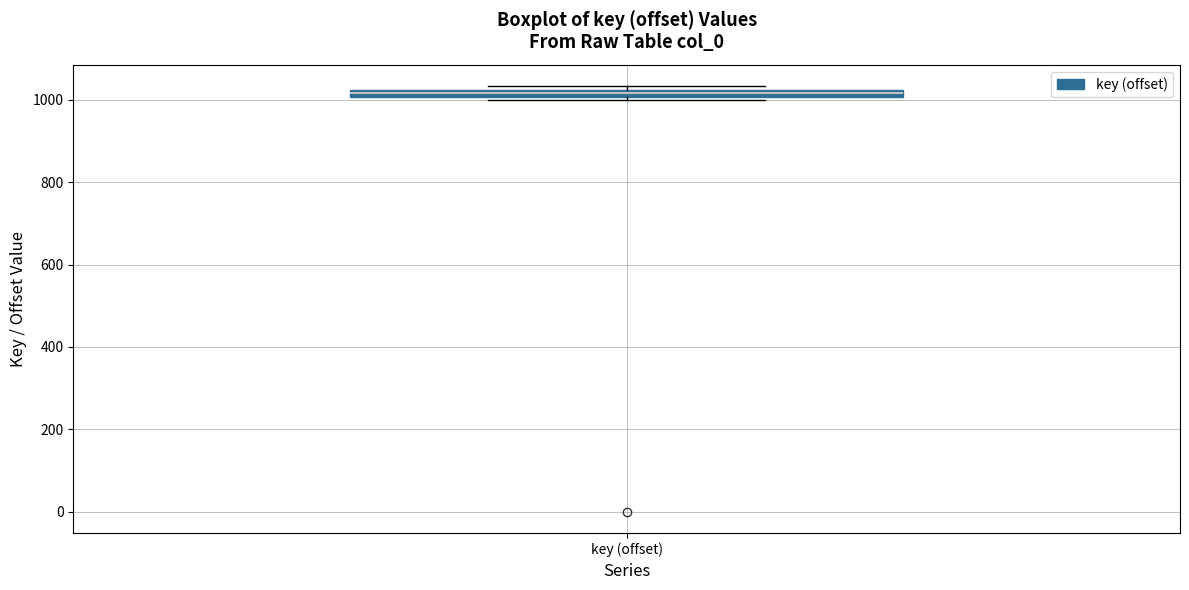

Where is the lower edge of the box for key (offset) on the y-axis? The values are not printed on the chart, so give them approximately, as read against the axis.

1000